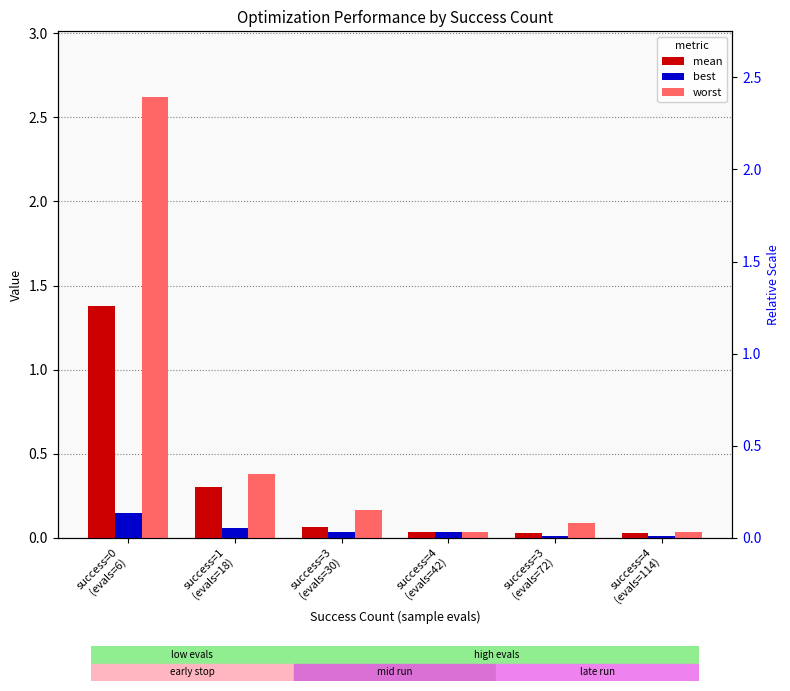

What are all the series names shown in the legend?

mean, best, worst